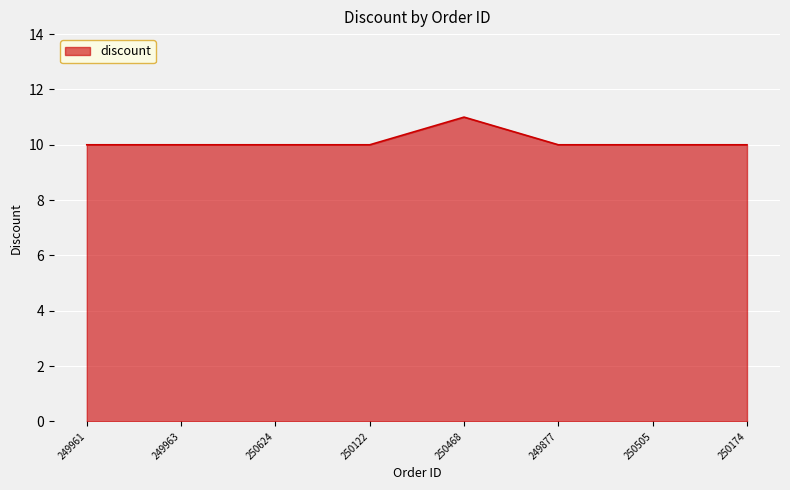

What is the average value?

10